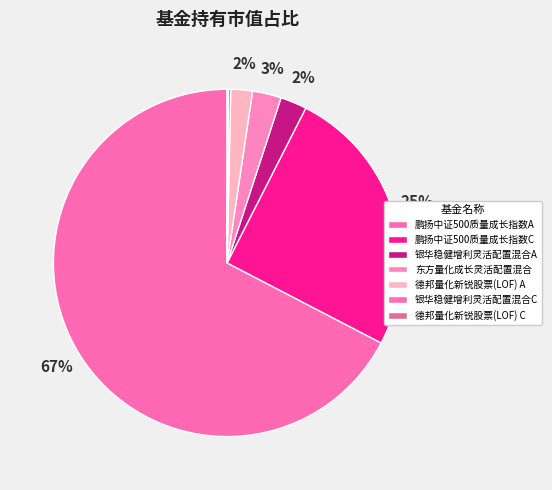

How many slices are in this pie chart?

7